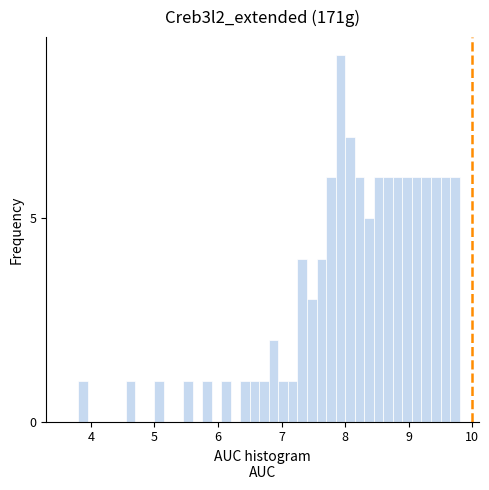

Read against the x-axis, roughly where is the centre of the tallest bar?

7.9